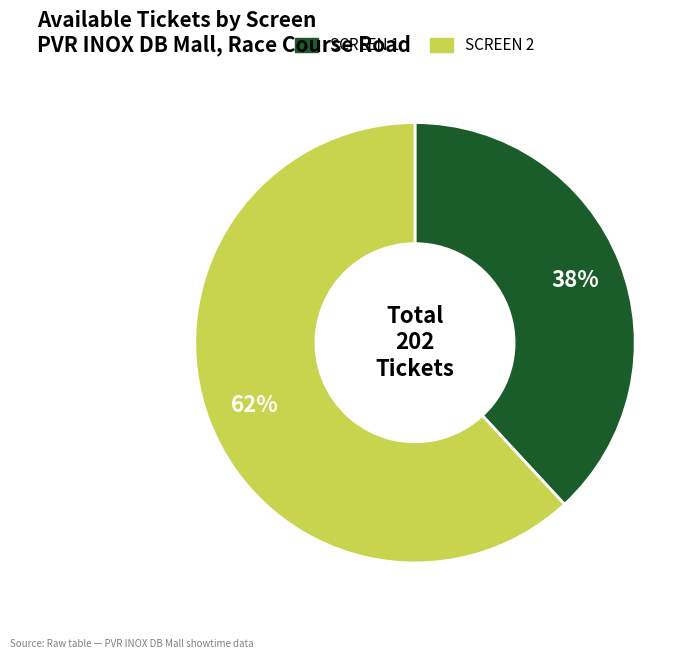

Do SCREEN 2 and SCREEN 1 together represent more than half of the pie?

Yes